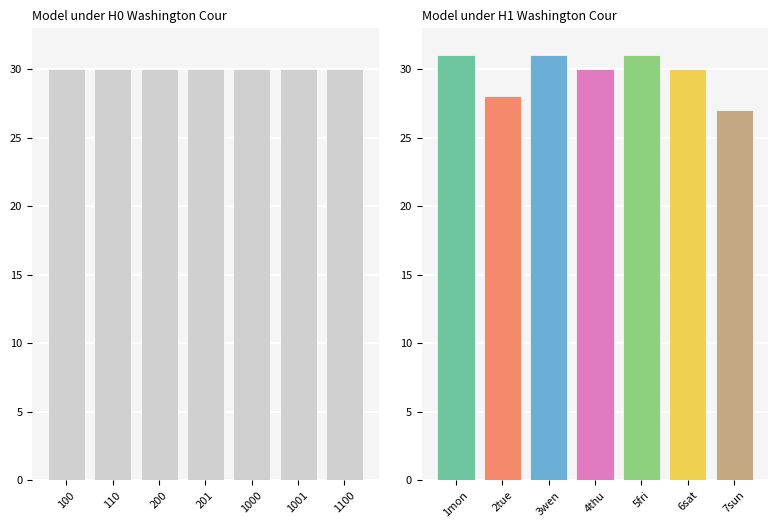

The H1 series shows 19 at 3wen. True or false?

False